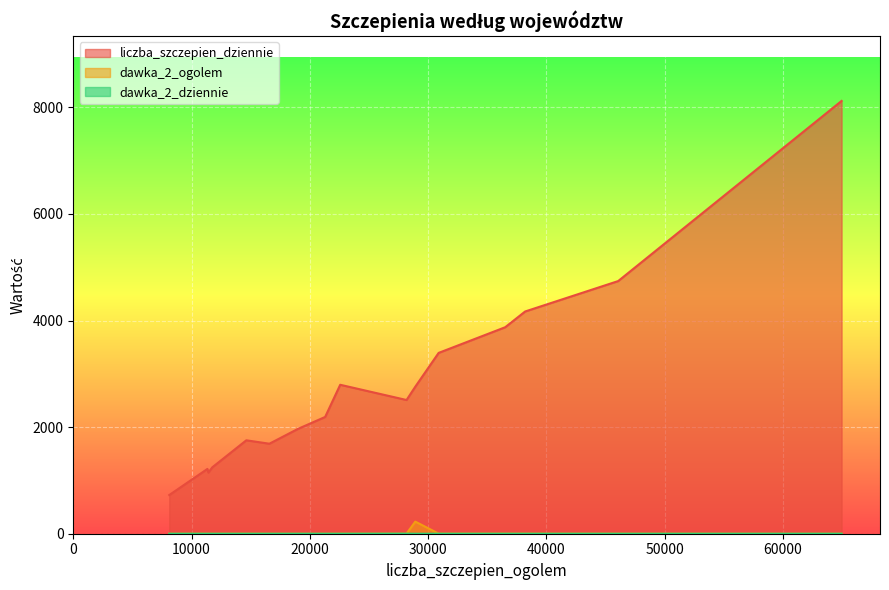

How many data points does each series have?

16